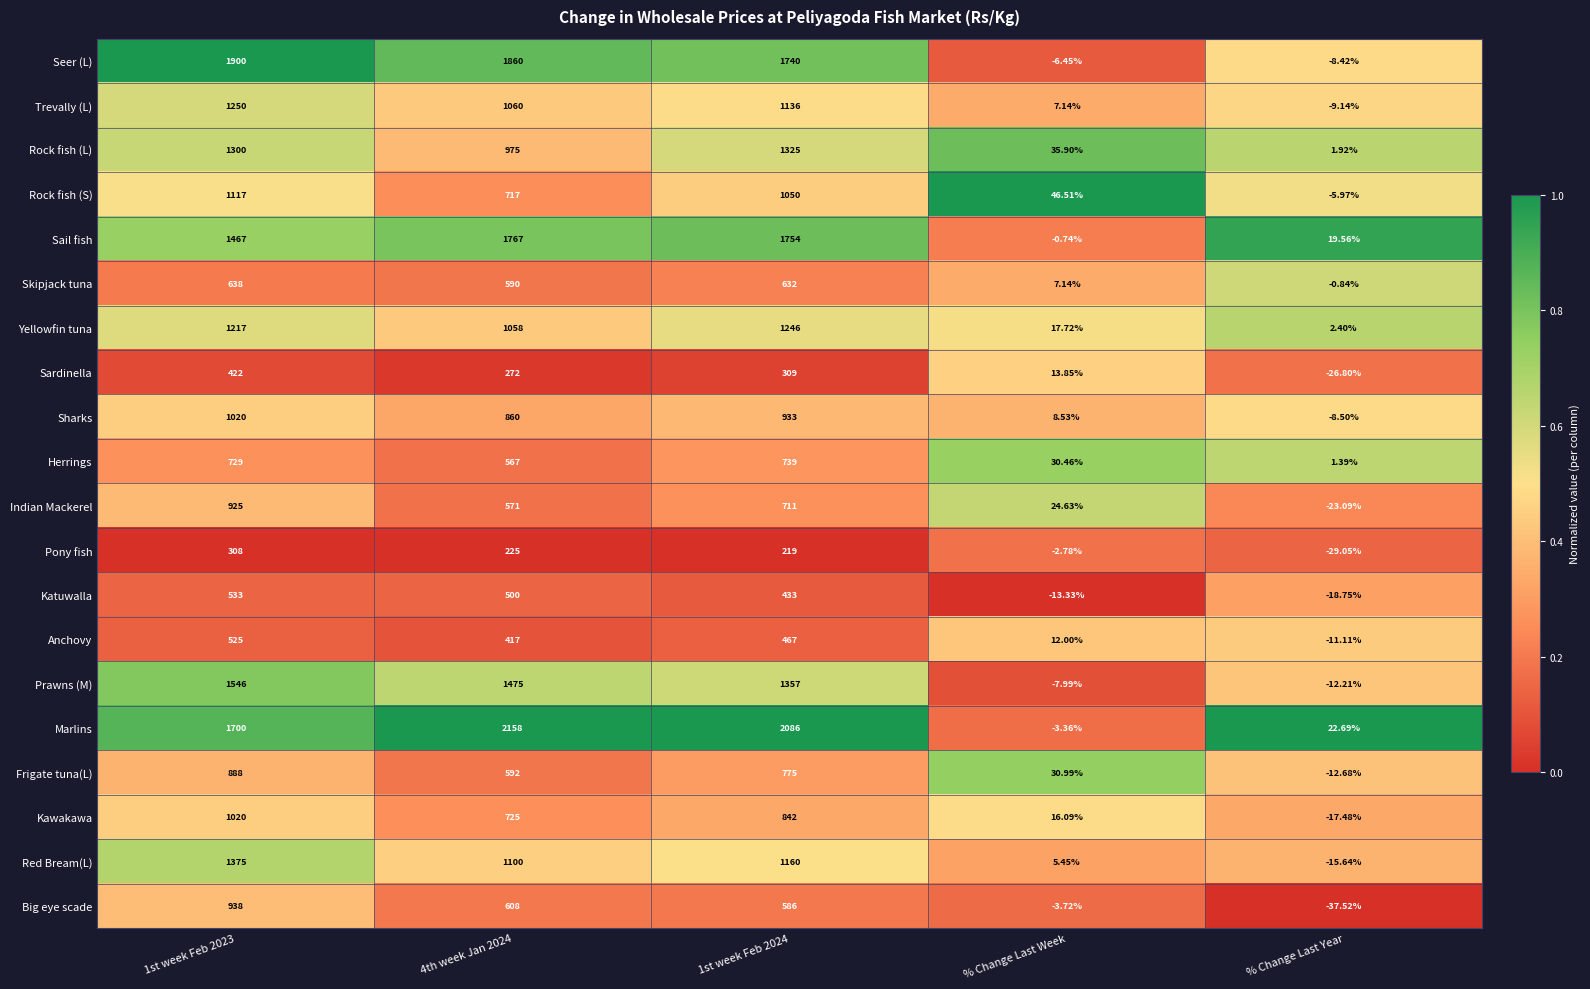

Which series has the largest range (max minus min)?

Marlins